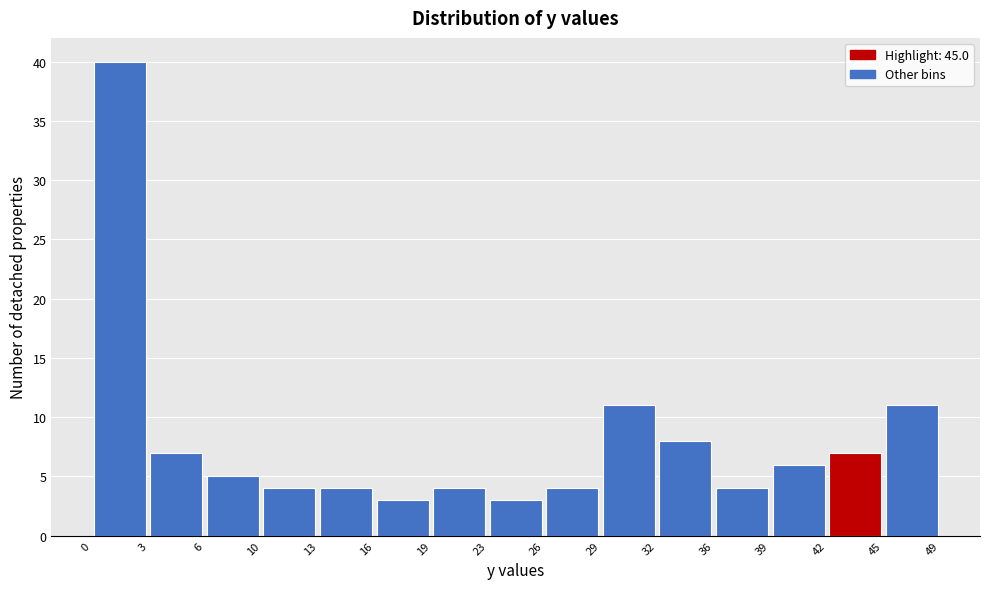

Reading left to right, list every bar in this chart as the range it spans on the x-axis followed by its height. The values are not printed on the chart, so give them approximately, as read against the axis.

0 to 3: 40
3 to 6: 7
6 to 10: 5
10 to 13: 4
13 to 16: 4
16 to 19: 3
19 to 23: 4
23 to 26: 3
26 to 29: 4
29 to 32: 11
32 to 36: 8
36 to 39: 4
39 to 42: 6
42 to 45: 7
45 to 49: 11